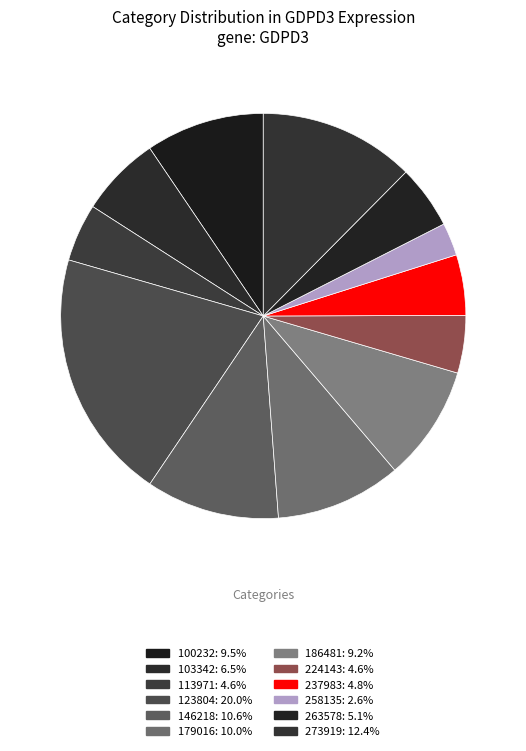

Between 146218 and 179016, which is larger?

146218